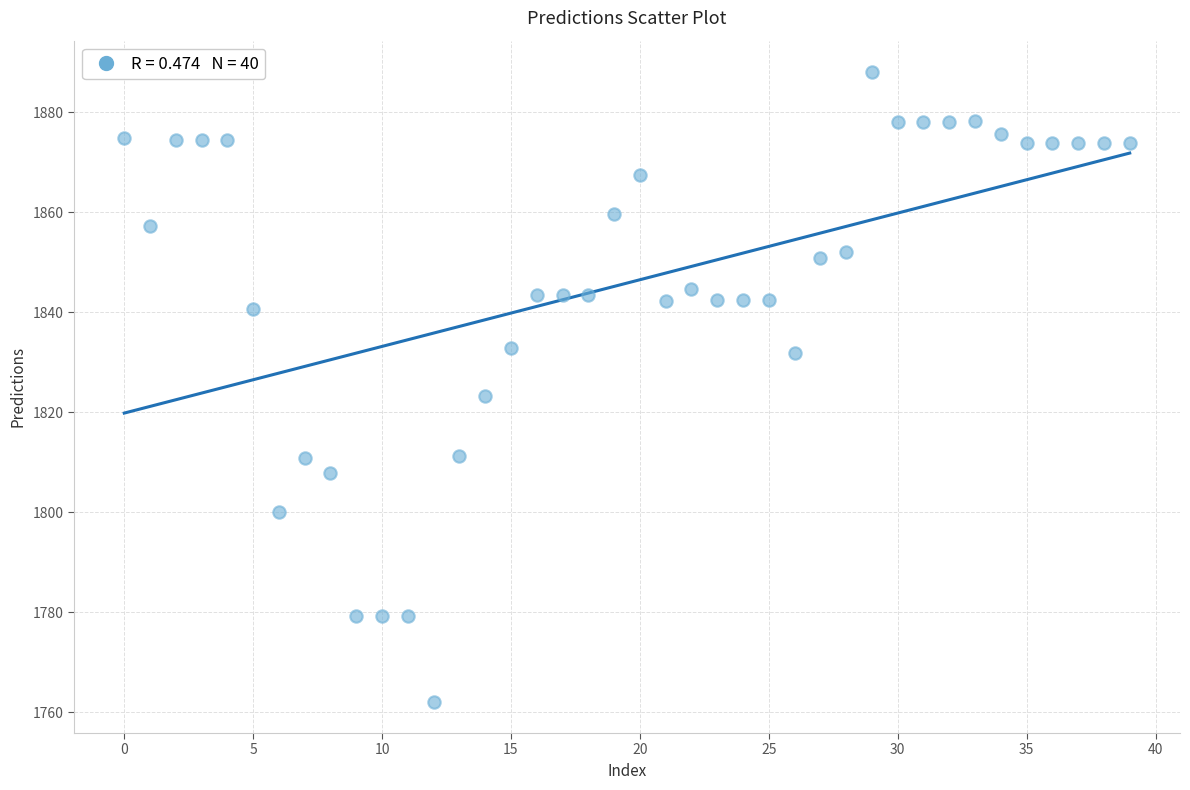

What Y value in the scatter plot is closest to 1825?

1823.2